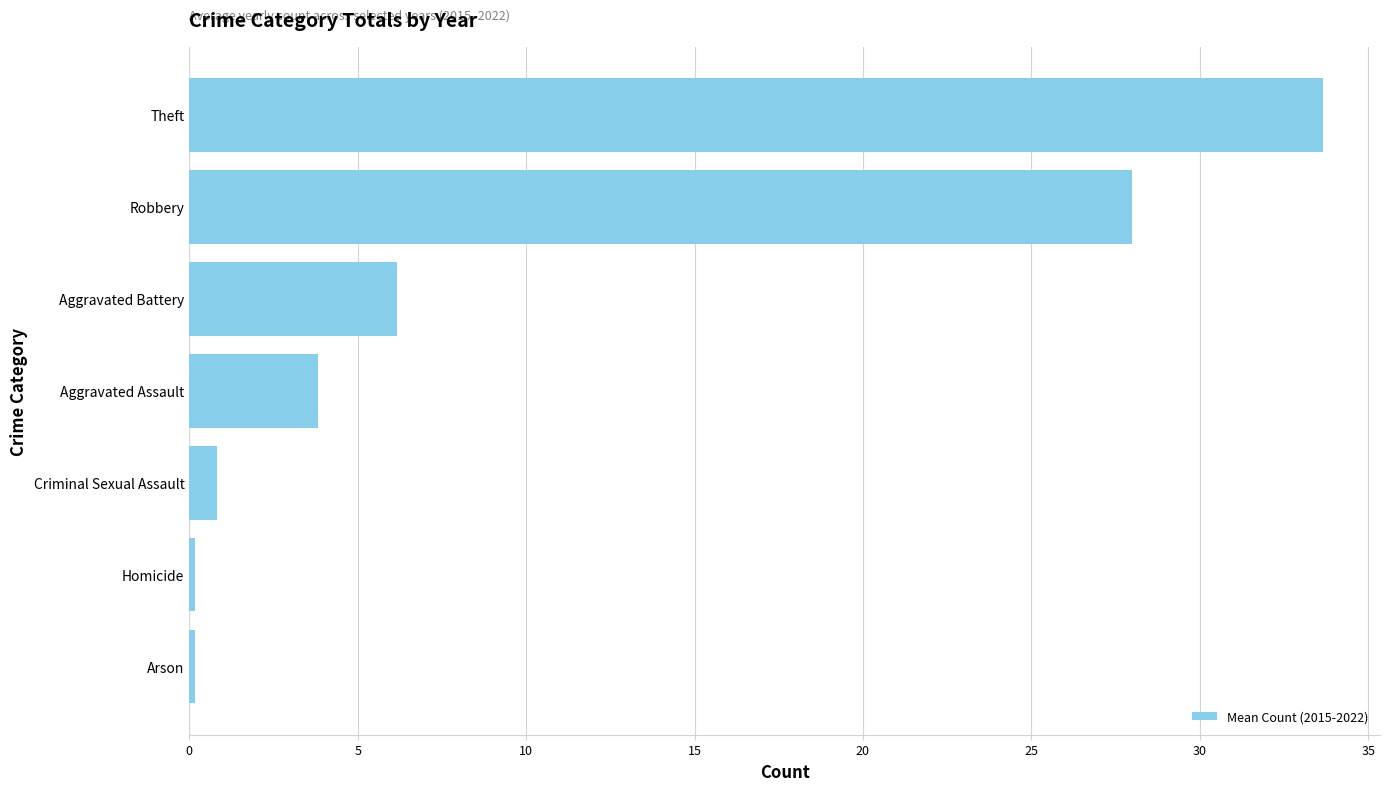

What is the greatest value displayed?

33.7